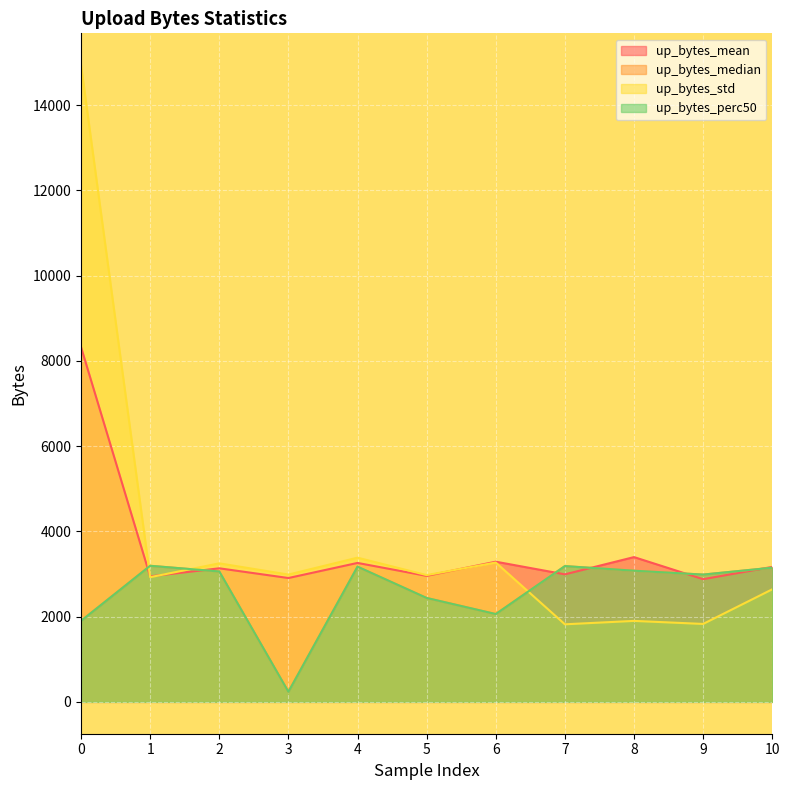

Between 2 and 9, which series saw the biggest shift?

up_bytes_std